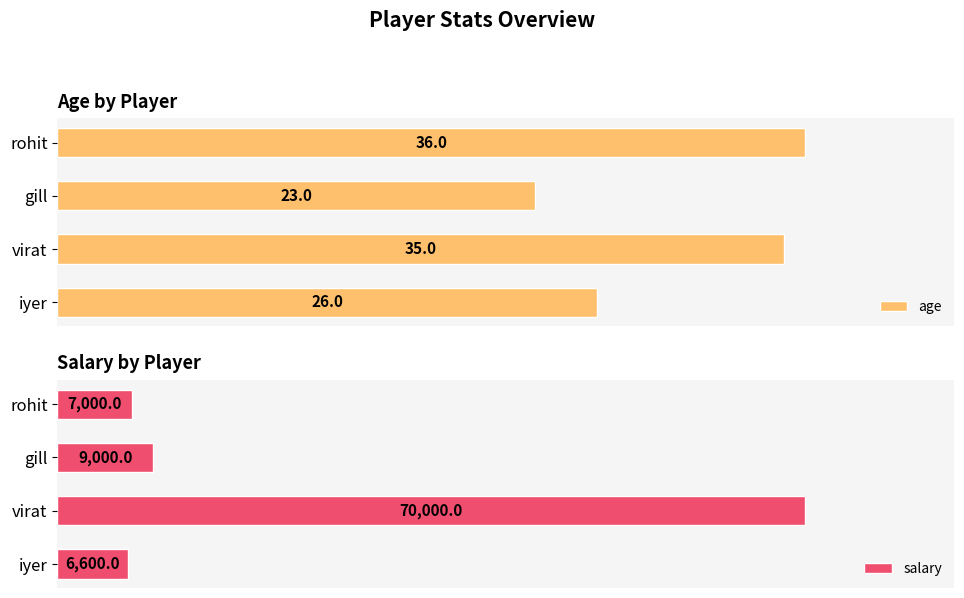

Reading left to right, what are all the values shown in this chart?

age: 36	23	35	26
salary: 7000	9000	70000	6600